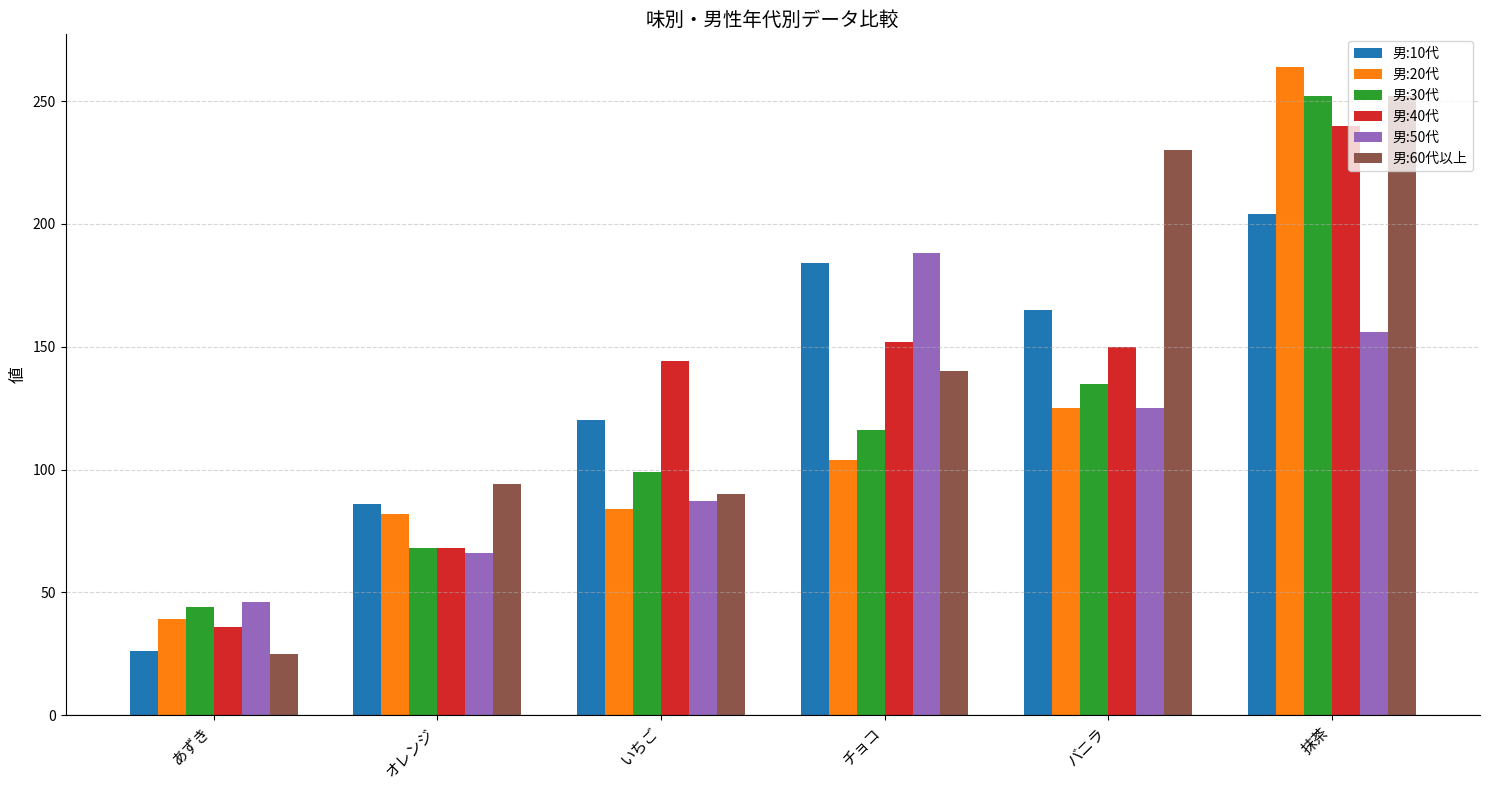

Which series changed the most between バニラ and 抹茶?

男:20代